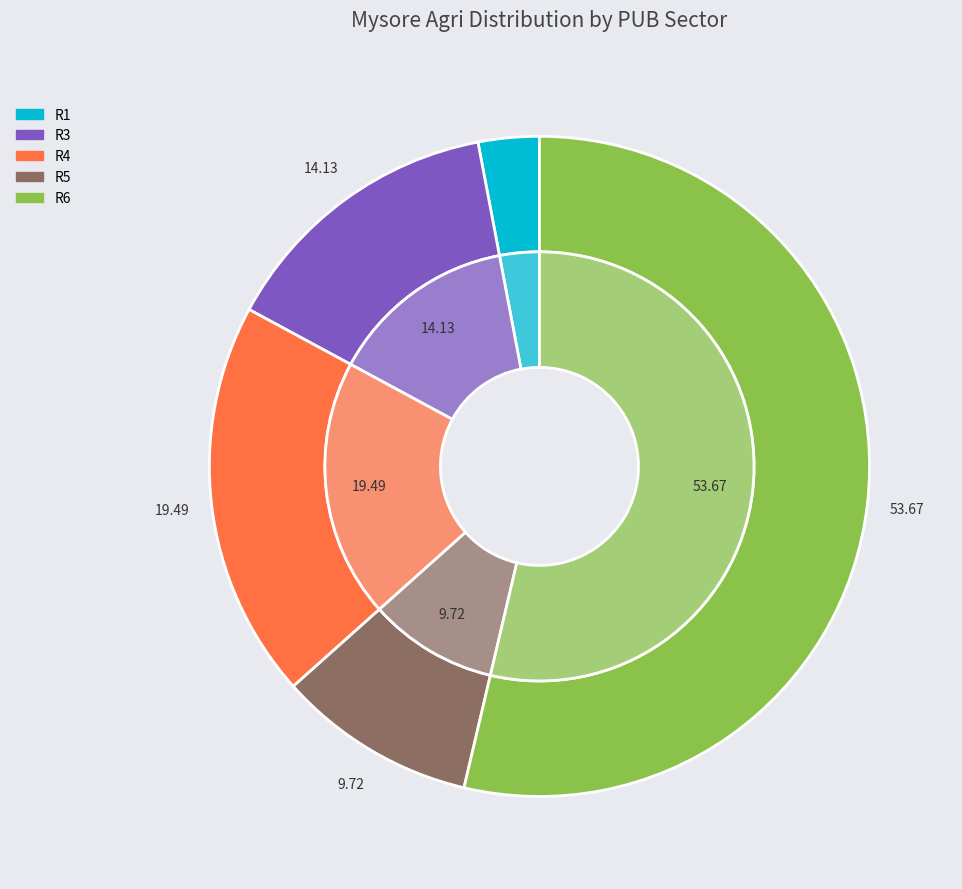

To the nearest percent, what portion does R4 represent?

19%